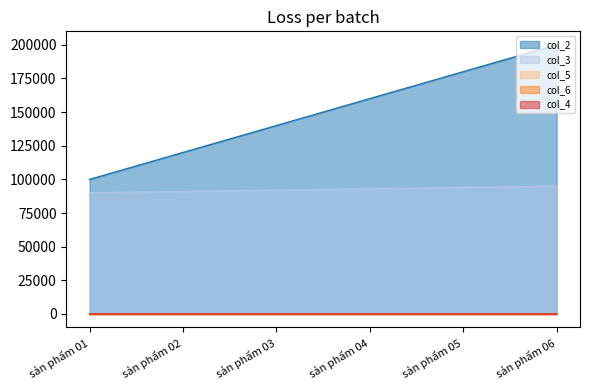

At how many categories does at least one series exceed 65513?

6